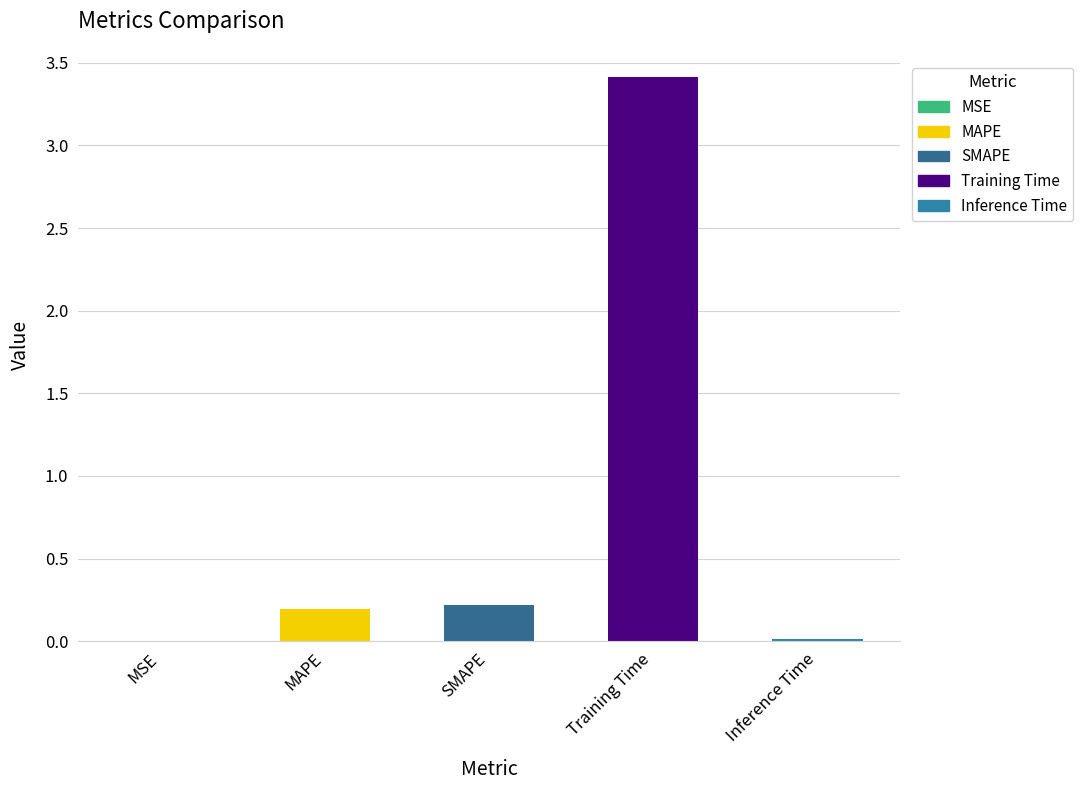

True or false: the data shows 3.4 at Training Time.

True